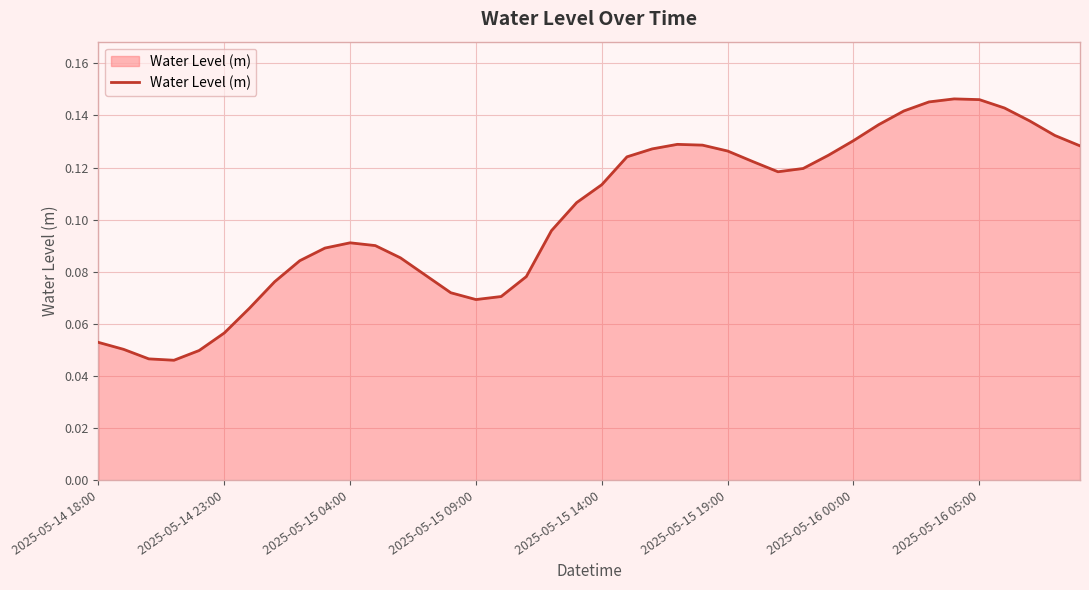

Does the chart display data point markers on the line(s)?

No